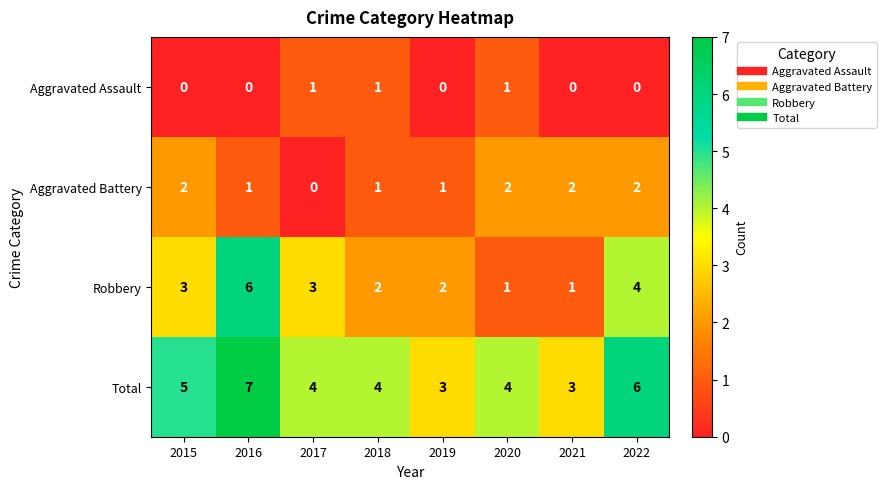

What is the total value across all series at 2019?

6